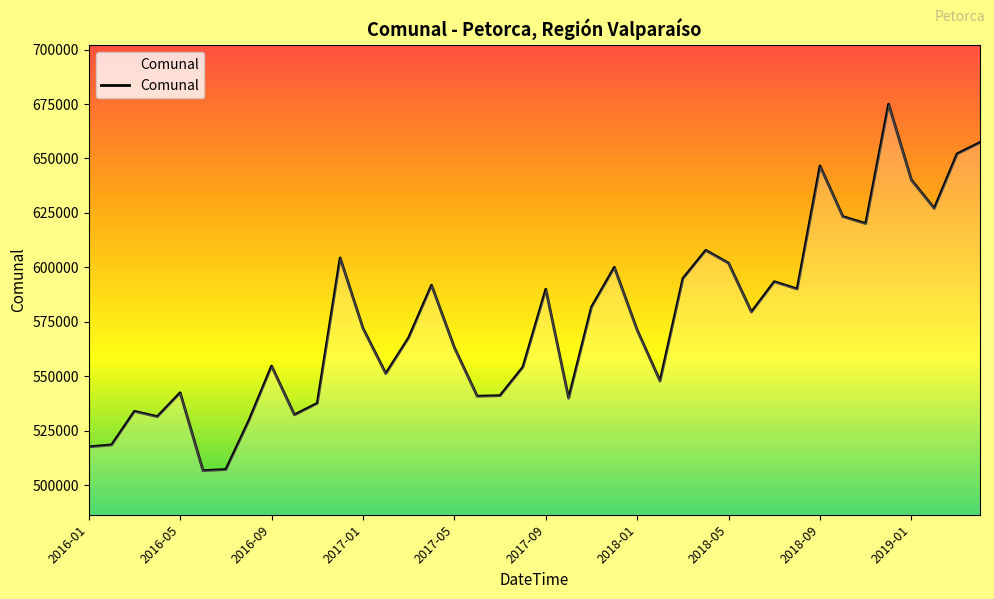

What is the difference between the maximum and minimum values?

168303